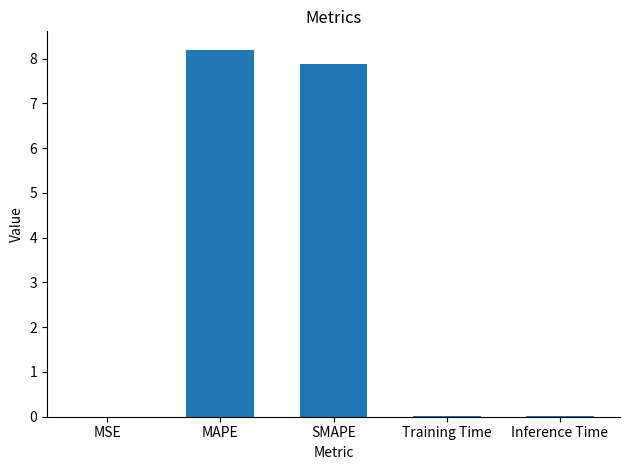

The value at SMAPE is 7.9. True or false?

True